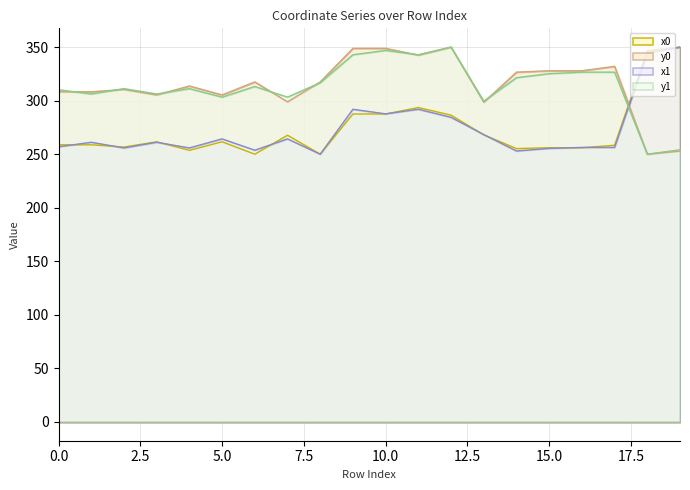

Rank the series by their maximum value, from highest to lowest.

x0, y0, x1, y1